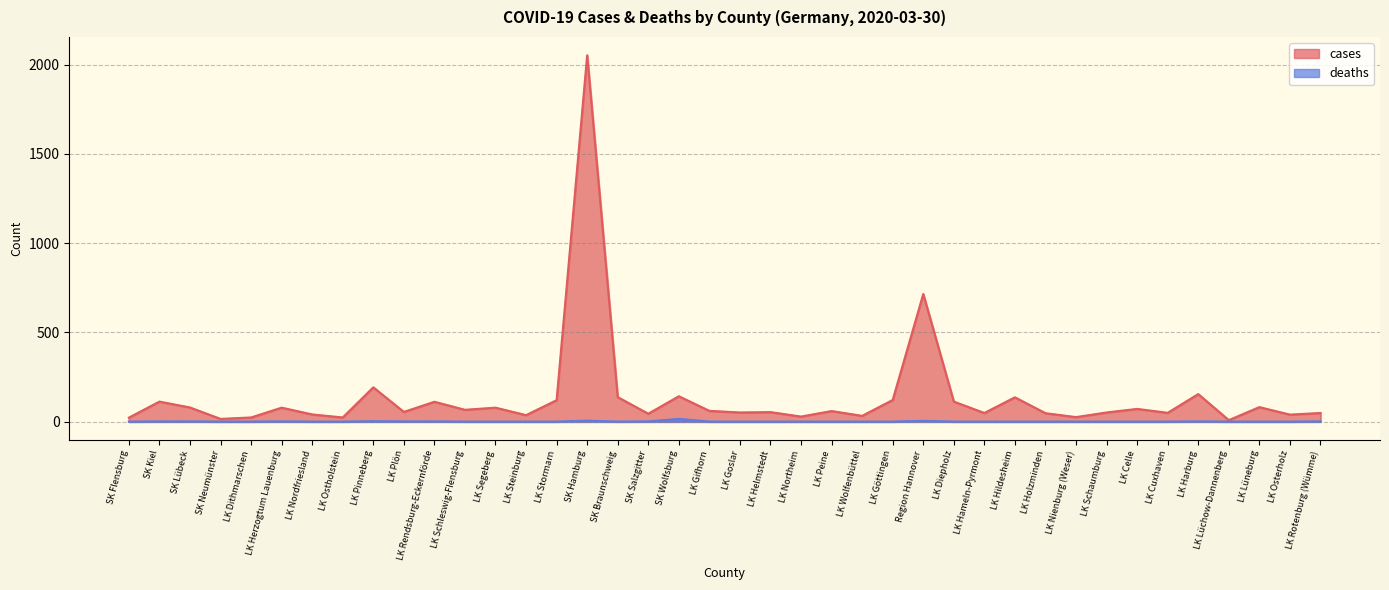

Reading right to left, transcribe all the data shown in this chart.

cases: LK Rotenburg (Wümme)=48	LK Osterholz=39	LK Lüneburg=81	LK Lüchow-Dannenberg=8	LK Harburg=154	LK Cuxhaven=49	LK Celle=71	LK Schaumburg=51	LK Nienburg (Weser)=25	LK Holzminden=47	LK Hildesheim=136	LK Hameln-Pyrmont=48	LK Diepholz=112	Region Hannover=715	LK Göttingen=121	LK Wolfenbüttel=32	LK Peine=59	LK Northeim=28	LK Helmstedt=53	LK Goslar=51	LK Gifhorn=60	SK Wolfsburg=142	SK Salzgitter=44	SK Braunschweig=137	SK Hamburg=2053	LK Stormarn=120	LK Steinburg=36	LK Segeberg=78	LK Schleswig-Flensburg=66	LK Rendsburg-Eckernförde=111	LK Plön=54	LK Pinneberg=192	LK Ostholstein=23	LK Nordfriesland=40	LK Herzogtum Lauenburg=78	LK Dithmarschen=23	SK Neumünster=15	SK Lübeck=79	SK Kiel=112	SK Flensburg=22
deaths: LK Rotenburg (Wümme)=1	LK Osterholz=0	LK Lüneburg=0	LK Lüchow-Dannenberg=0	LK Harburg=1	LK Cuxhaven=0	LK Celle=0	LK Schaumburg=0	LK Nienburg (Weser)=0	LK Holzminden=0	LK Hildesheim=0	LK Hameln-Pyrmont=0	LK Diepholz=0	Region Hannover=4	LK Göttingen=0	LK Wolfenbüttel=0	LK Peine=0	LK Northeim=0	LK Helmstedt=0	LK Goslar=0	LK Gifhorn=0	SK Wolfsburg=15	SK Salzgitter=1	SK Braunschweig=0	SK Hamburg=5	LK Stormarn=0	LK Steinburg=0	LK Segeberg=0	LK Schleswig-Flensburg=0	LK Rendsburg-Eckernförde=1	LK Plön=1	LK Pinneberg=2	LK Ostholstein=0	LK Nordfriesland=0	LK Herzogtum Lauenburg=1	LK Dithmarschen=0	SK Neumünster=0	SK Lübeck=1	SK Kiel=1	SK Flensburg=0